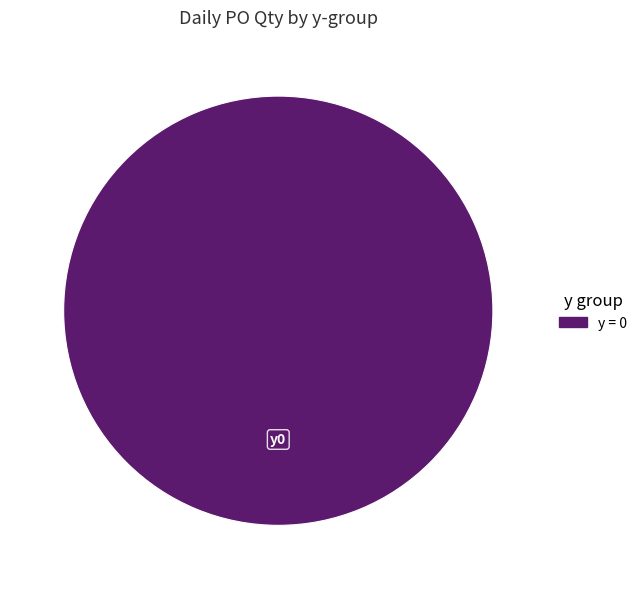

Does any single category account for the majority?

Yes